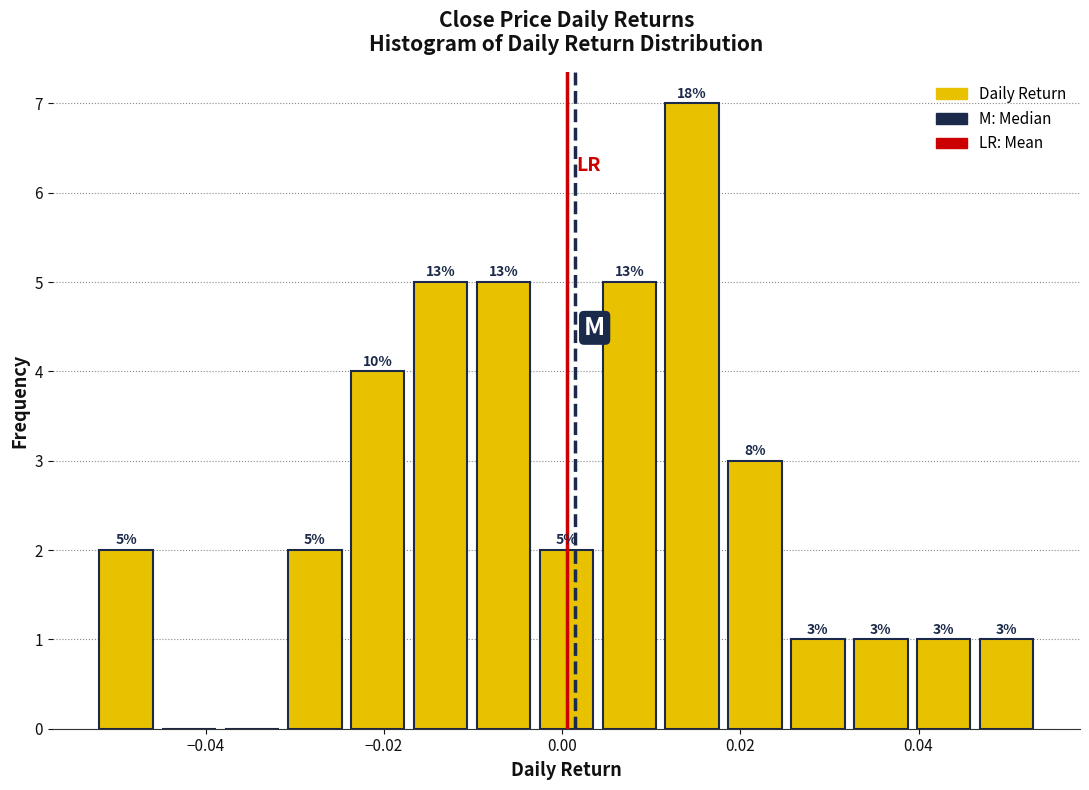

Read against the x-axis, roughly where is the centre of the tallest bar?

0.014